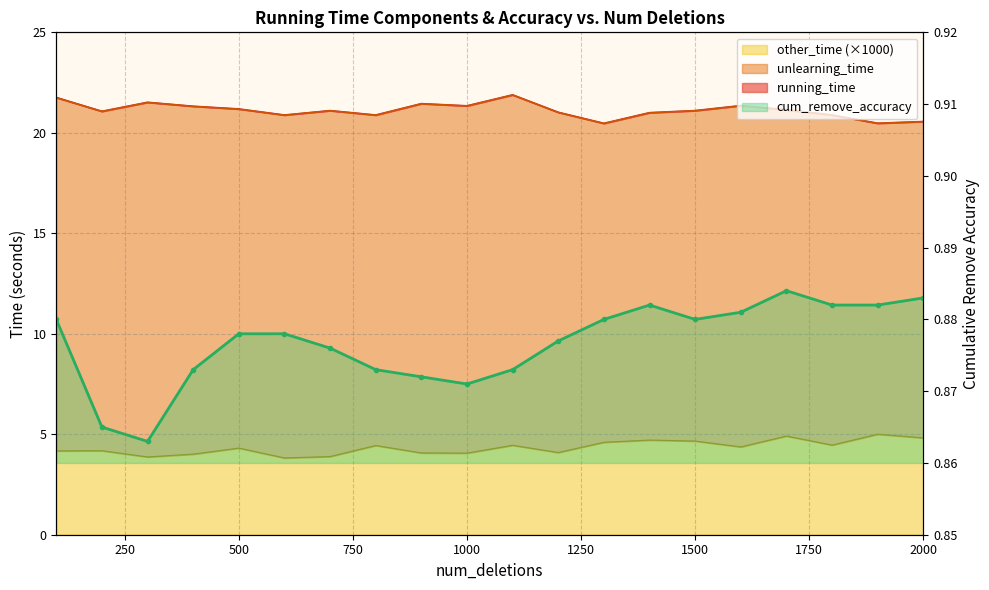

Between 1250 and 14, which is larger?

14